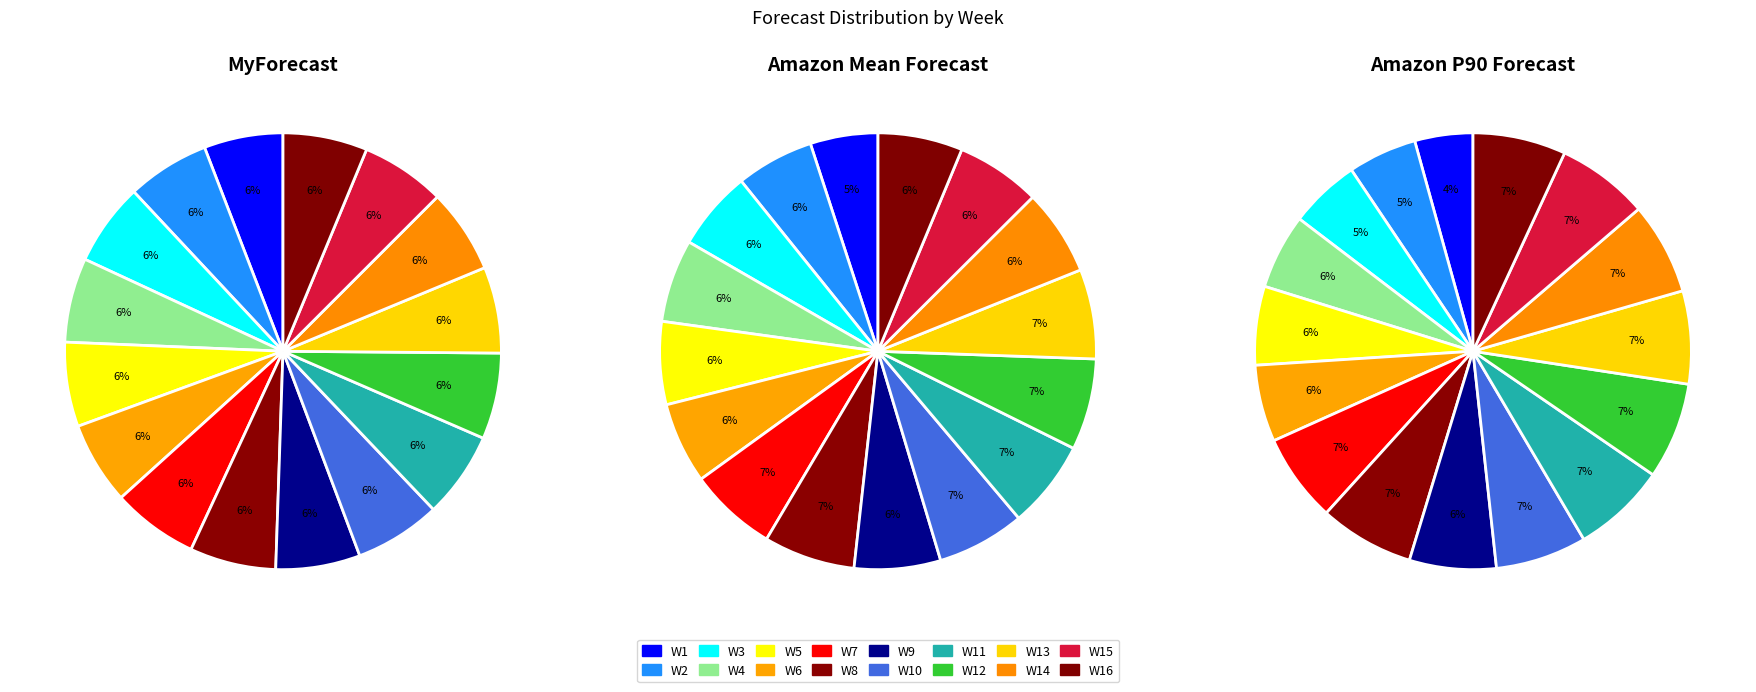

Is W9 the majority of the pie?

No